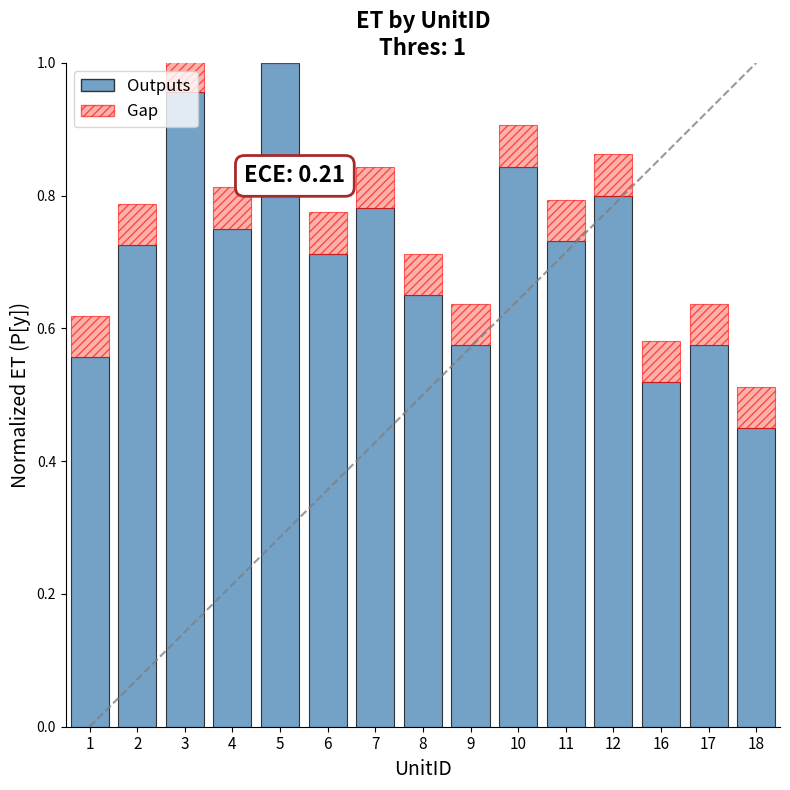

Is the value of Gap at 18 greater than the value of Outputs at 9?

No